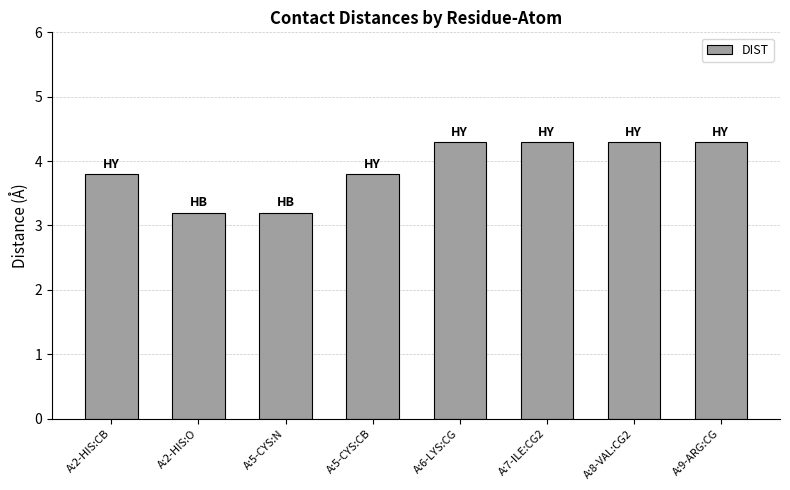

At which label does the data first exceed 4?

A:6-LYS:CG